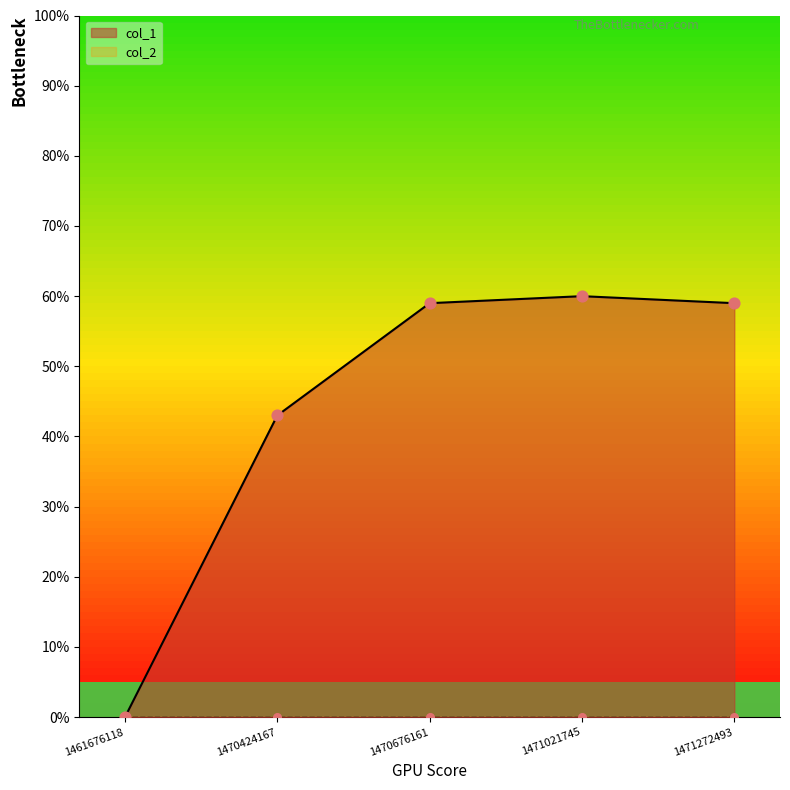

Which has a higher value, 1470424167 or 1461676118?

1470424167